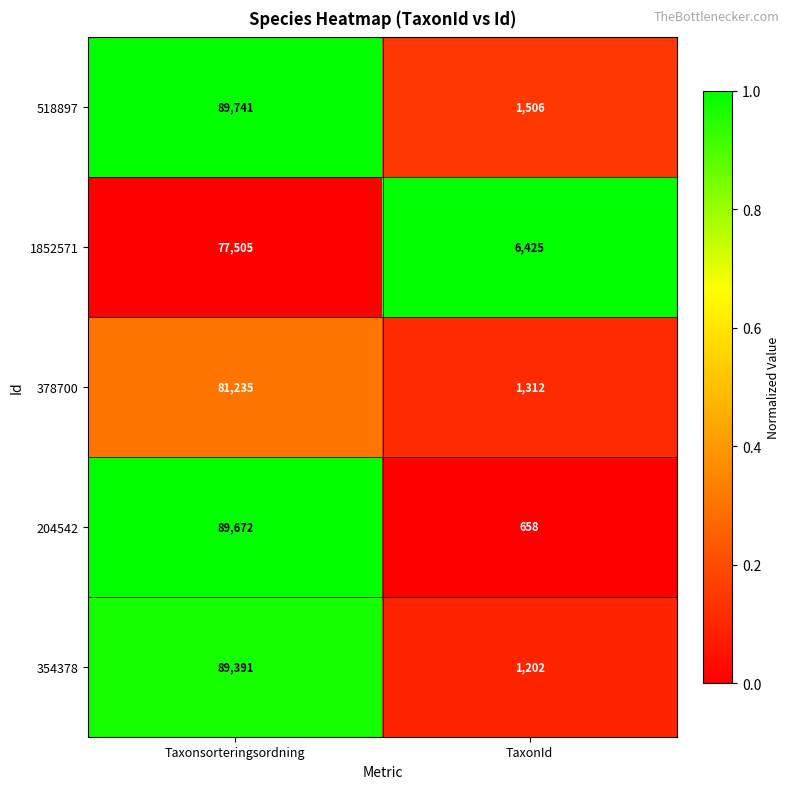

Reading left to right, transcribe all the data shown in this chart.

518897: Taxonsorteringsordning=89741	TaxonId=1506
1852571: Taxonsorteringsordning=77505	TaxonId=6425
378700: Taxonsorteringsordning=81235	TaxonId=1312
204542: Taxonsorteringsordning=89672	TaxonId=658
354378: Taxonsorteringsordning=89391	TaxonId=1202